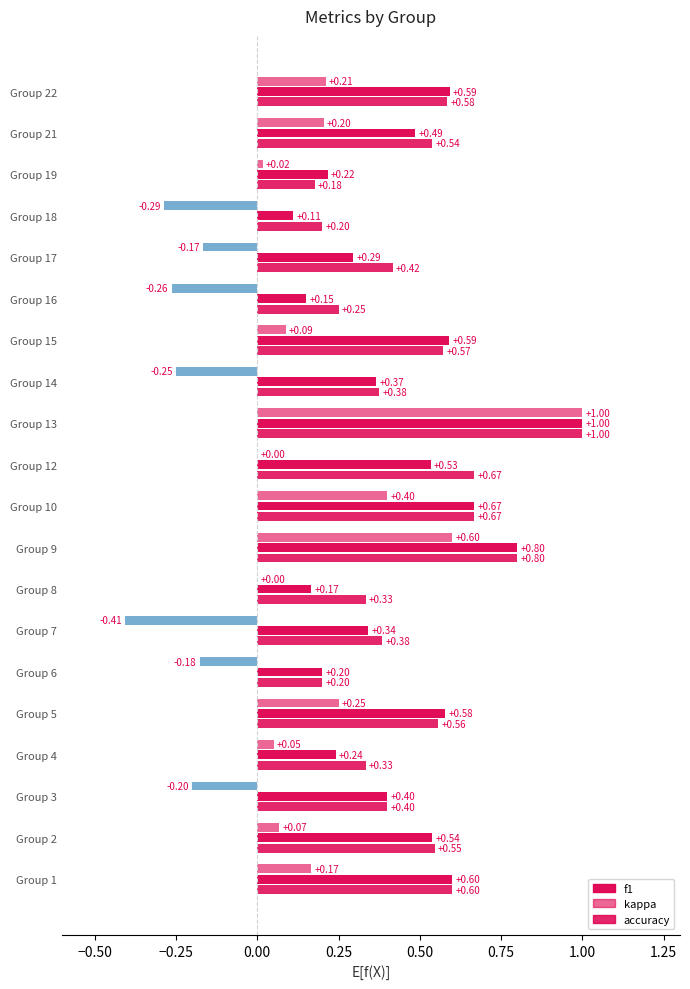

Are the bars horizontal?

Yes